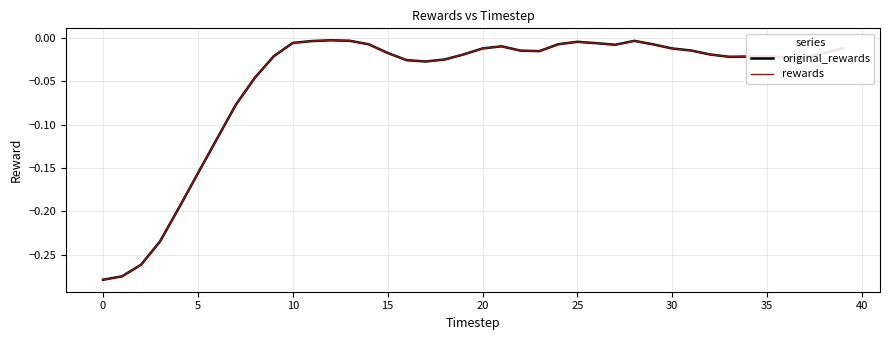

Does the chart have visible grid lines?

Yes